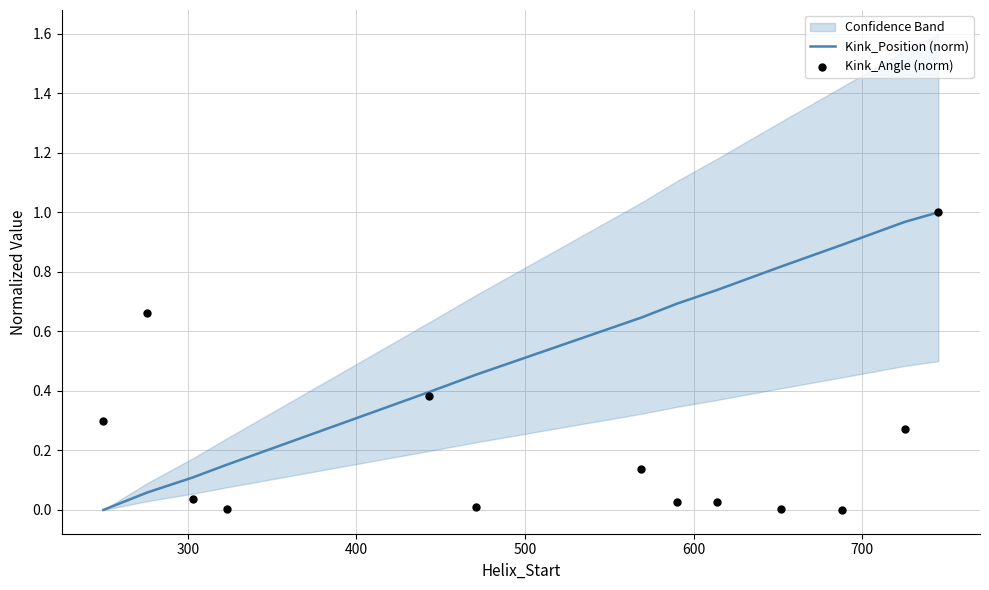

Which series reaches the maximum Y coordinate?

Kink_Position (norm)